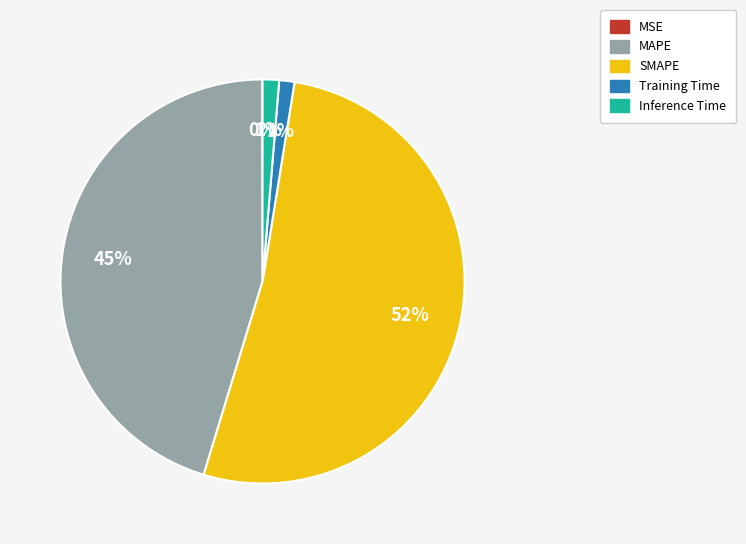

To the nearest percent, what is the average slice percentage?

20%